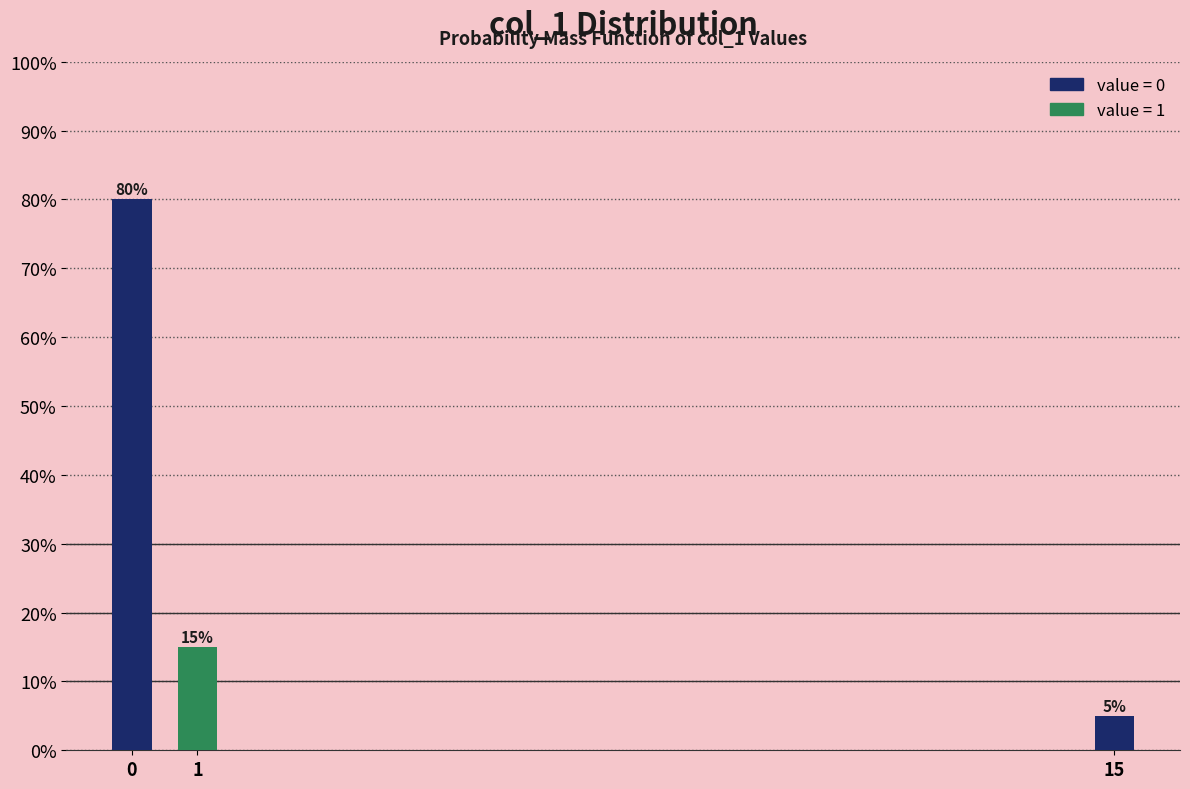

Reading left to right, transcribe all the data shown in this chart.

80	15	5